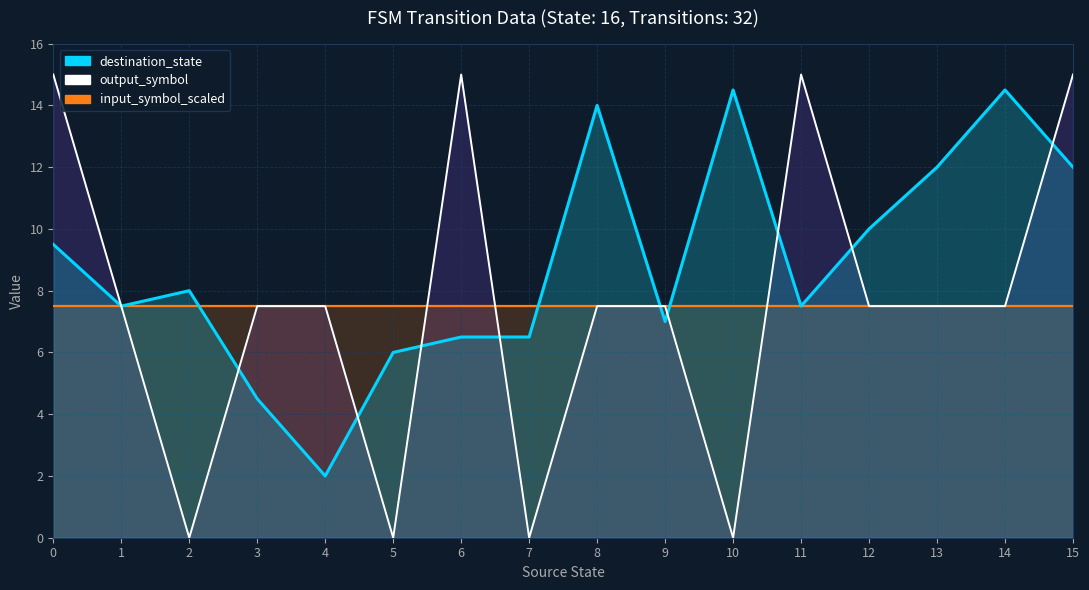

How many lines are shown in the chart?

3